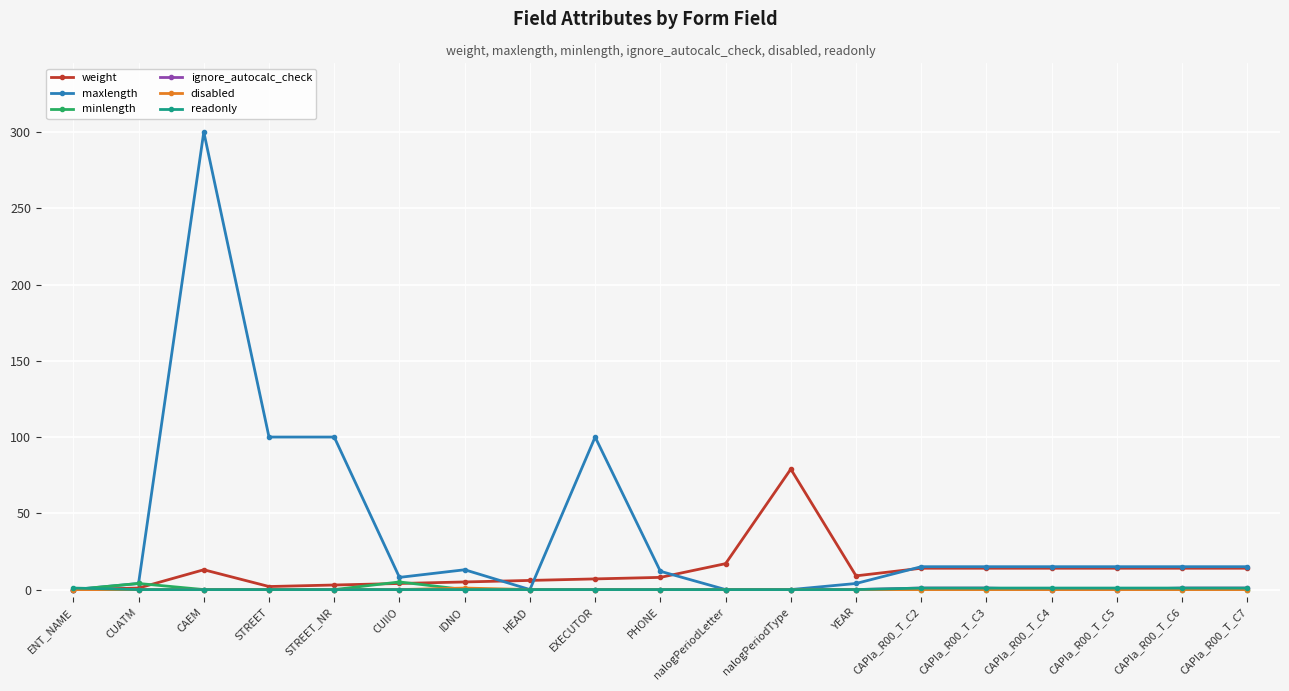

How many lines are shown in the chart?

6